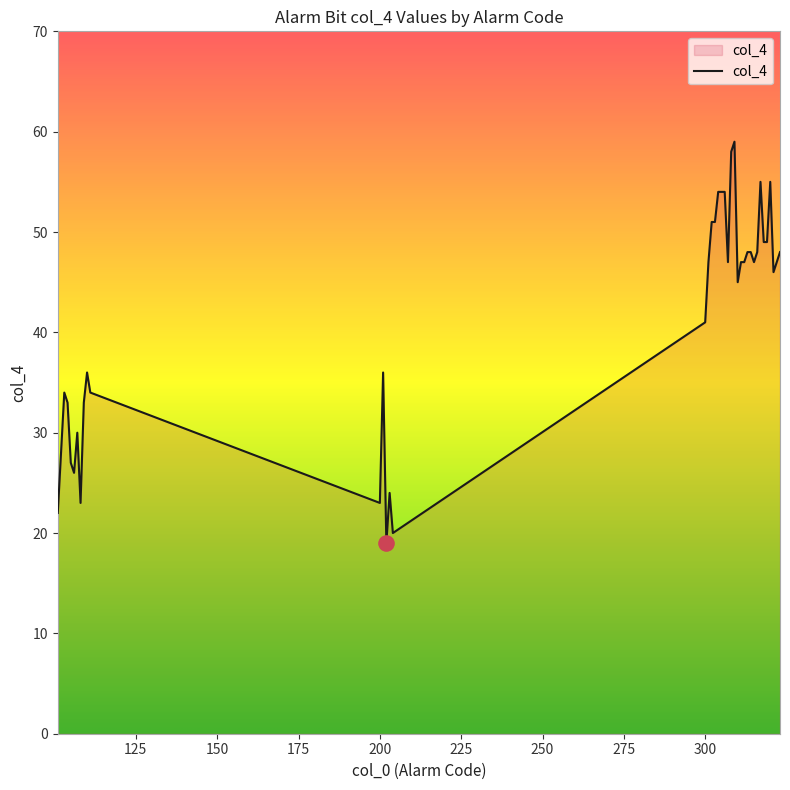

What is the minimum value shown in the chart?

19